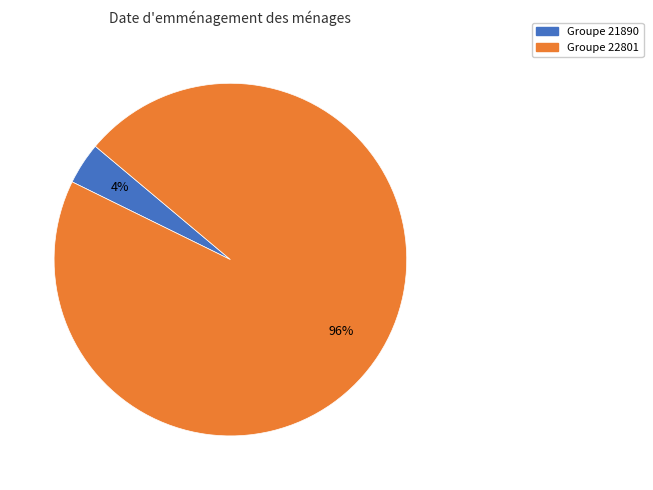

Is there a majority slice in this chart?

Yes